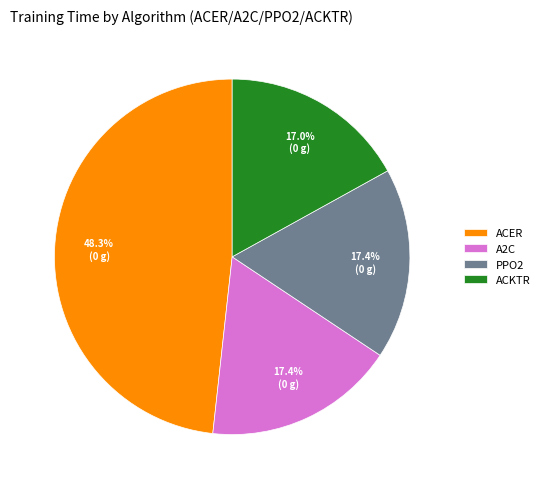

How many slices are in this pie chart?

4